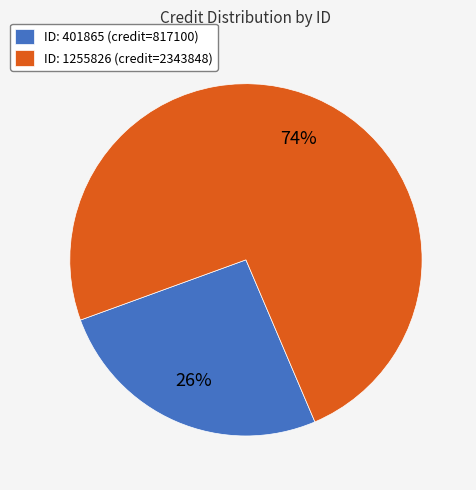

Which category has the smallest portion of the pie?

ID: 401865 (credit=817100)